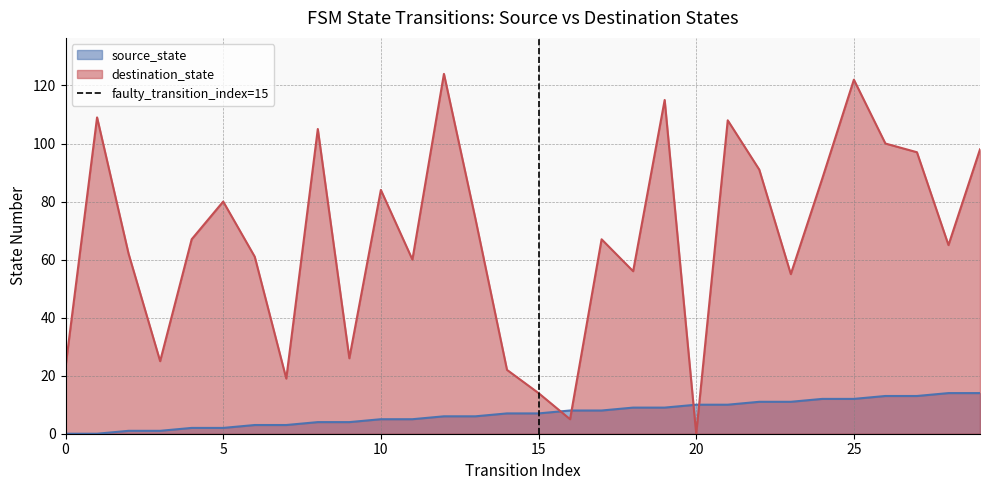

The source_state series shows 4 at 20. True or false?

False